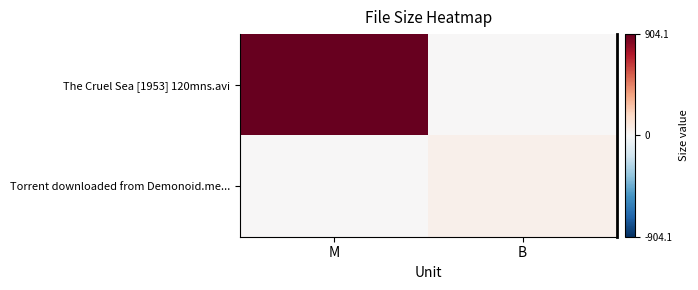

What is the spread (max minus min) of values at B?

46.0